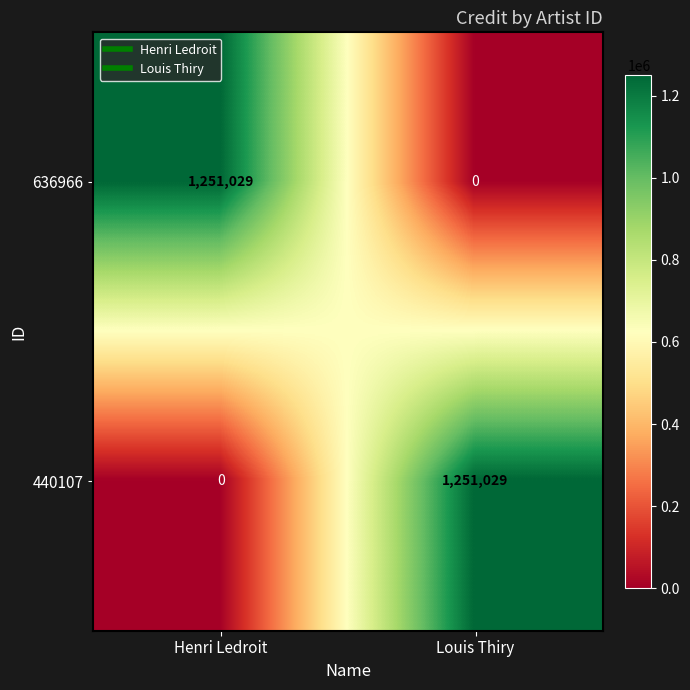

What is the difference between the highest and lowest values at Louis Thiry?

1251029